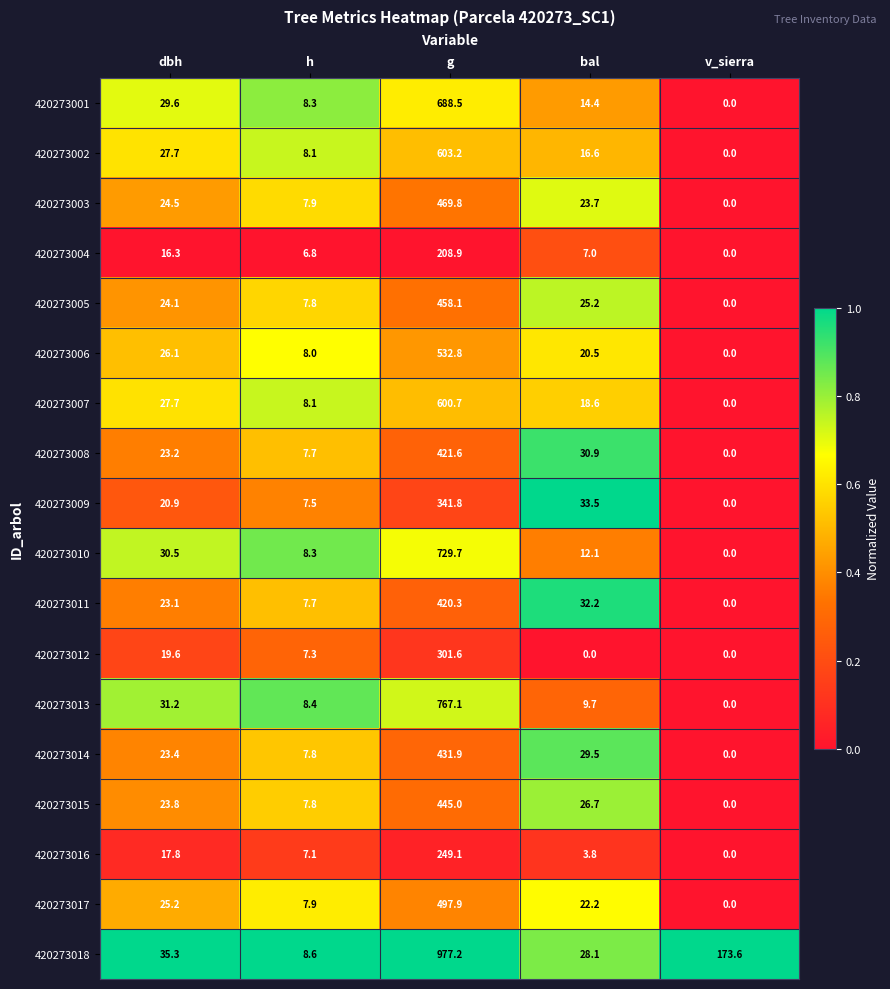

At how many categories does at least one series exceed 0?

5